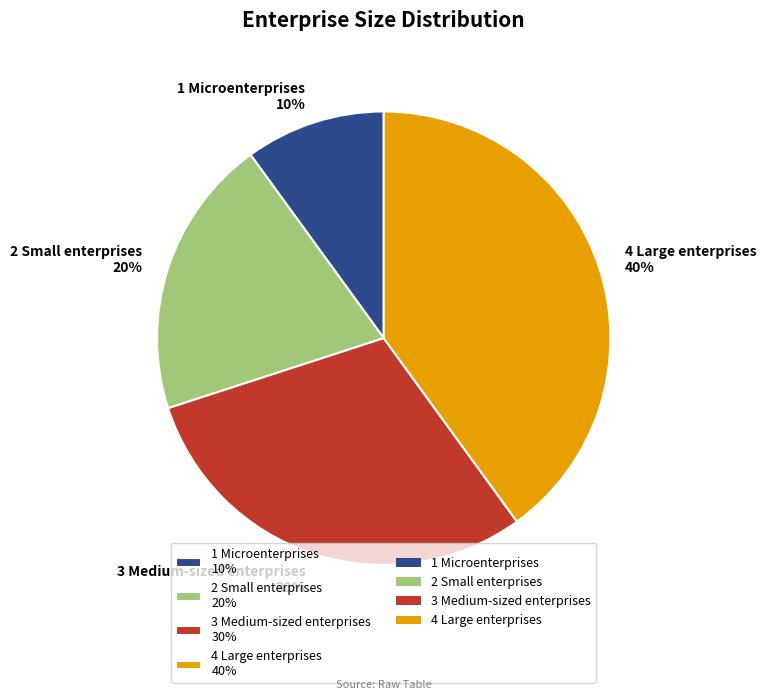

To the nearest percent, what percentage of the pie is 1 Microenterprises?

10%